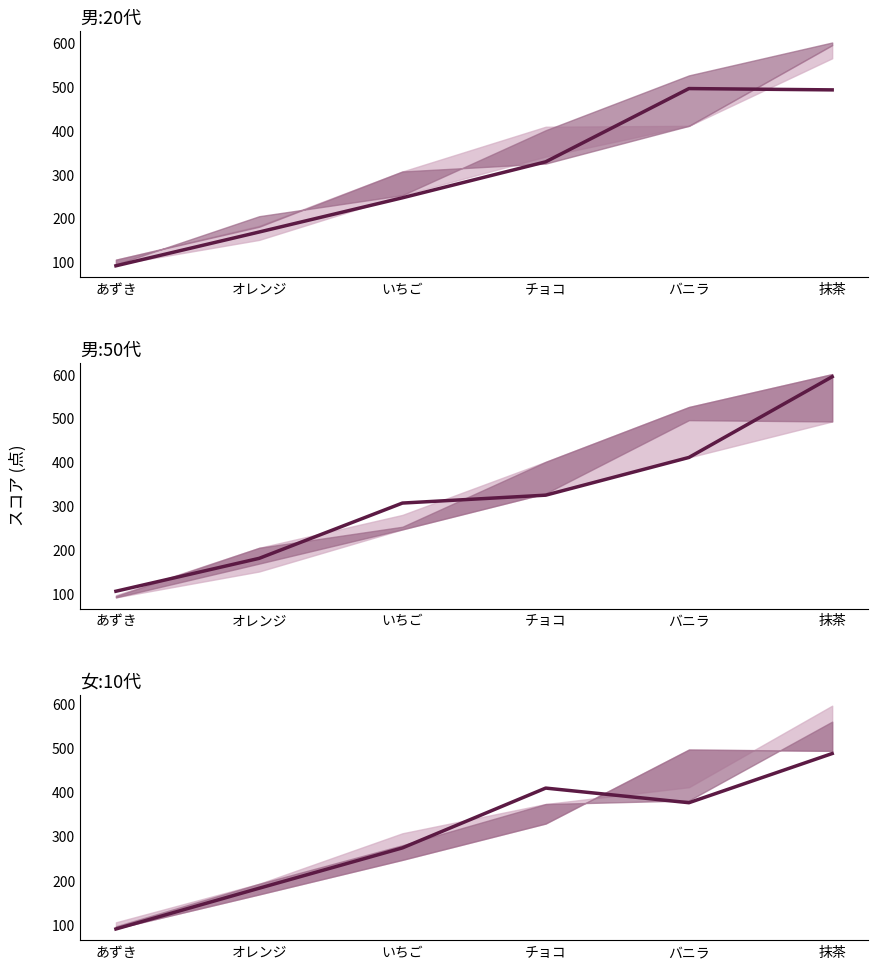

How many series are shown in this chart?

3